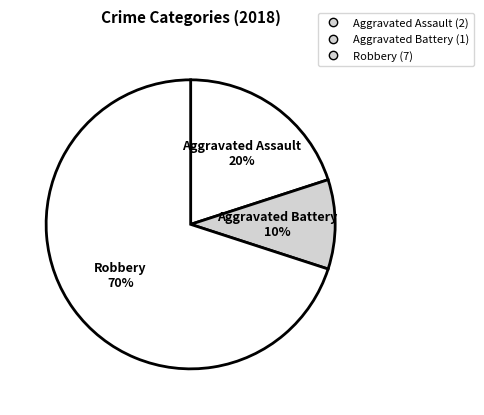

Count the number of slices in the pie.

3